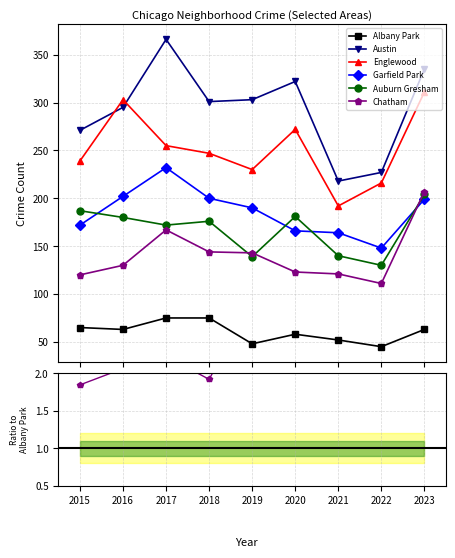

Which category has the highest value in the Albany Park series?

2017